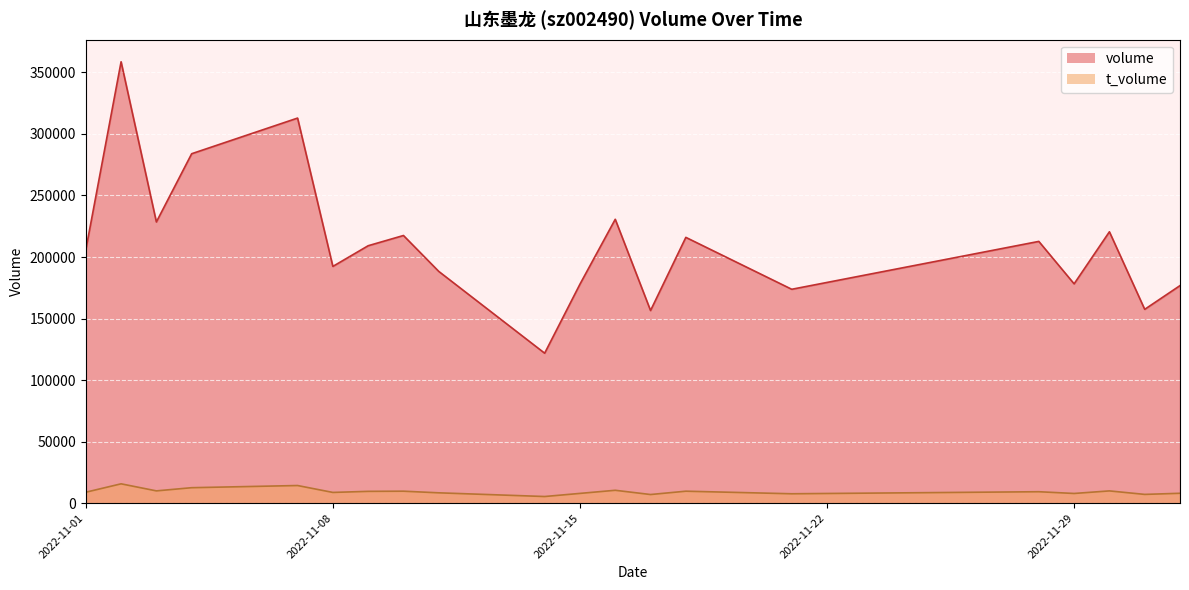

Between 2022-11-18 and 2022-11-15, which is larger?

2022-11-18